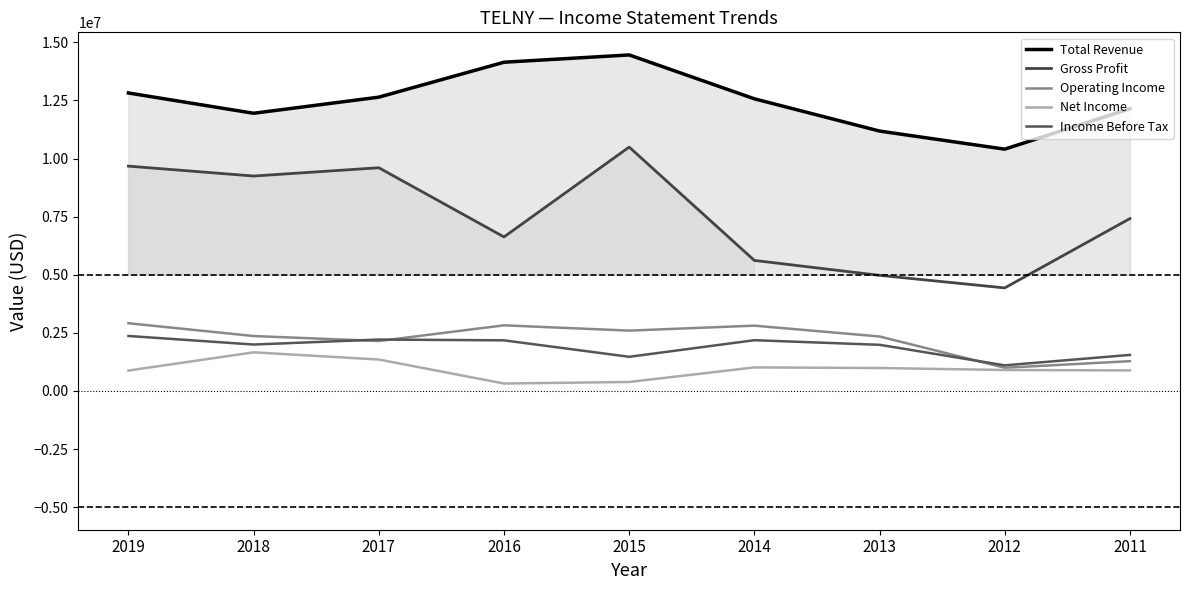

Between 2013 and 2016, which series saw the biggest shift?

Total Revenue